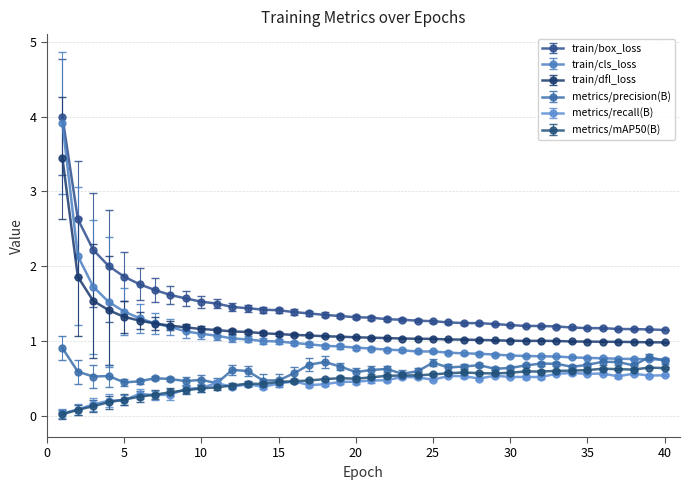

What is the sum of all metrics/recall(B) values?

16.9